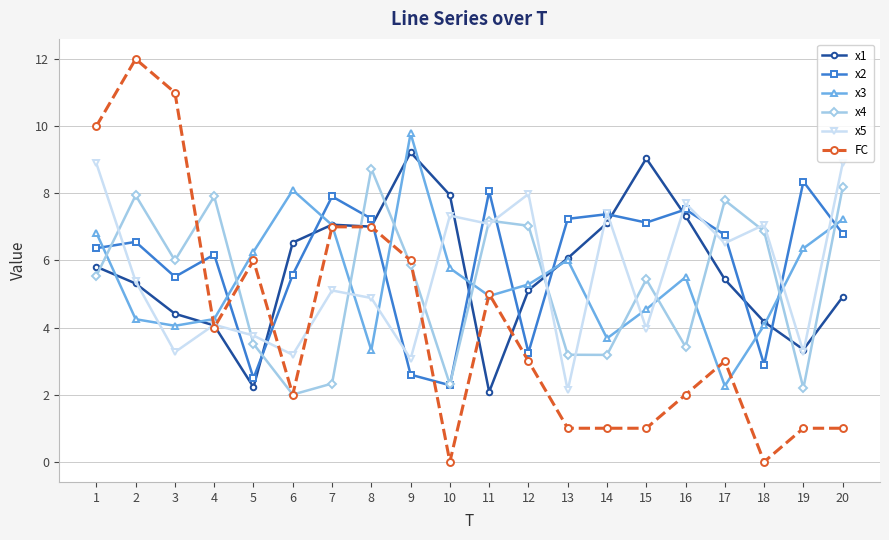

Is it true that x1 equals 6.7 at 12?

False